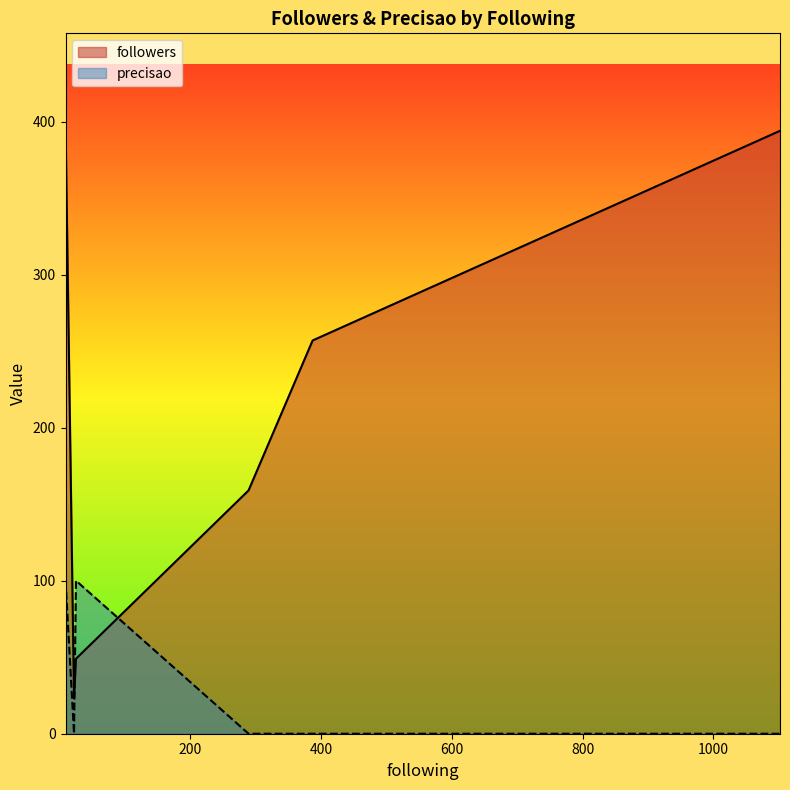

Which series has the widest spread of values?

followers